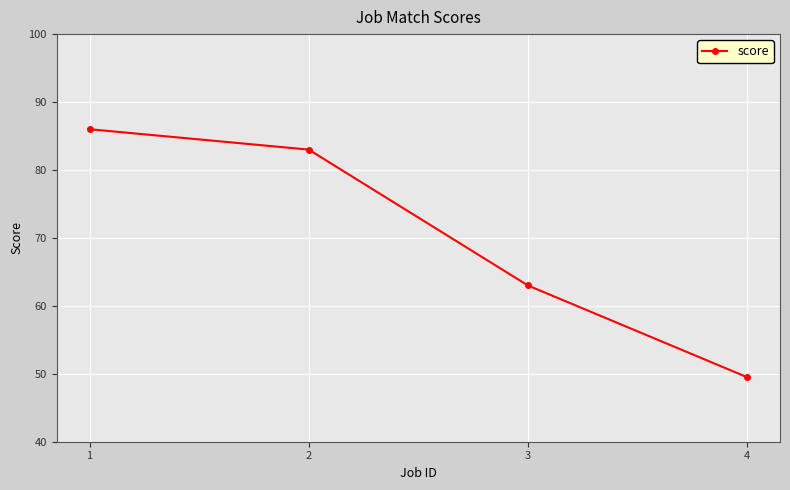

List the labels in order of value, smallest first.

4, 3, 2, 1